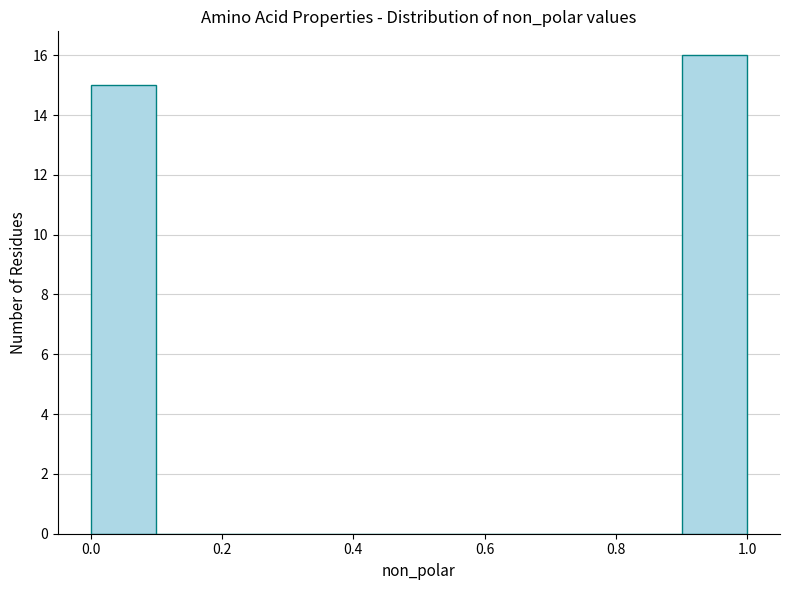

Reading left to right, list every bar in this chart as the range it spans on the x-axis followed by its height. The values are not printed on the chart, so give them approximately, as read against the axis.

0.0 to 0.1: 15
0.1 to 0.2: 0
0.2 to 0.3: 0
0.3 to 0.4: 0
0.4 to 0.5: 0
0.5 to 0.6: 0
0.6 to 0.7: 0
0.7 to 0.8: 0
0.8 to 0.9: 0
0.9 to 1.0: 16